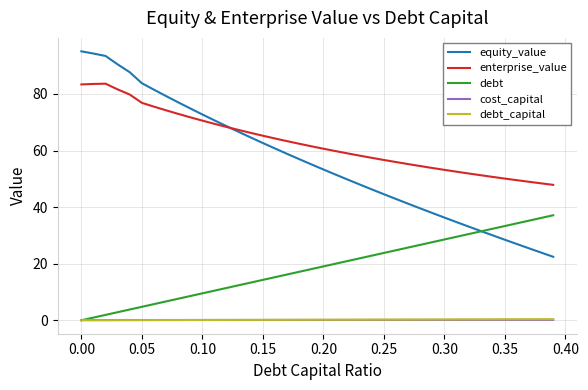

What is the minimum value for enterprise_value?

47.9